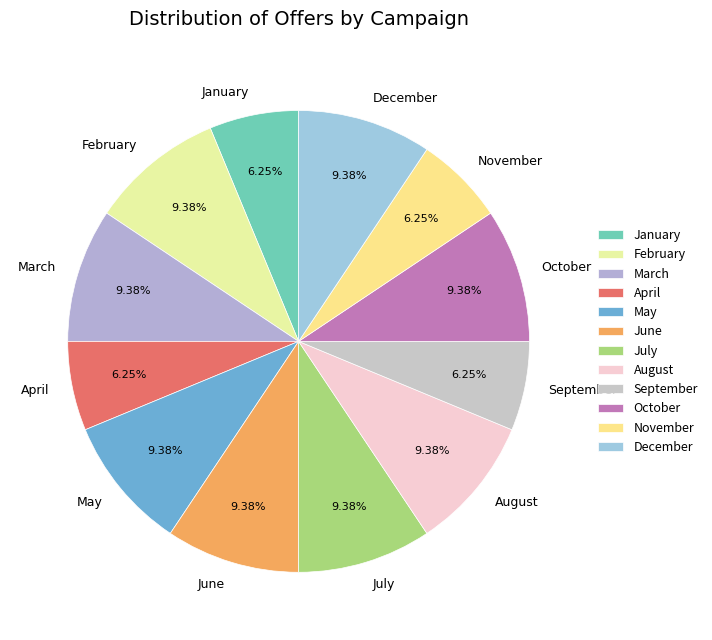

What percentage is the November slice, to the nearest percent?

6%